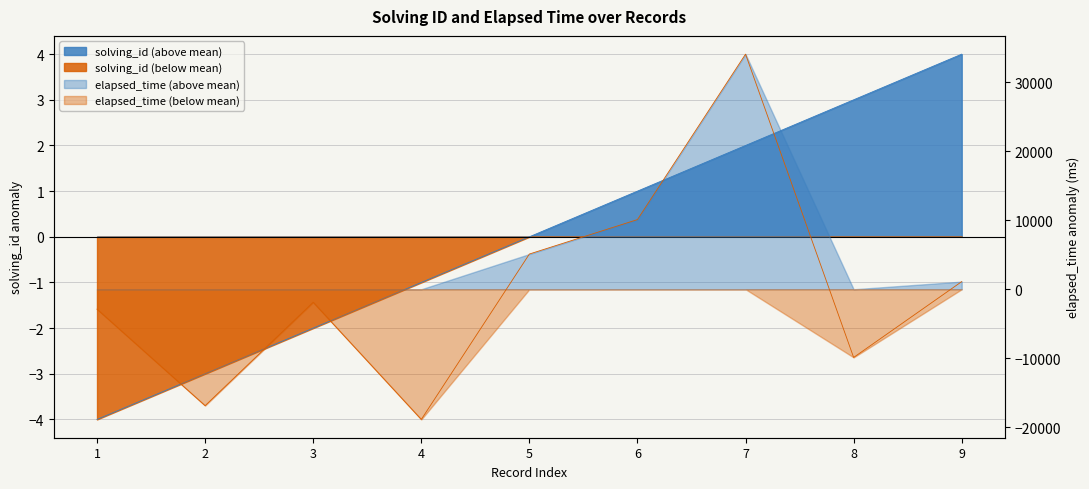

True or false: elapsed_time has a value of 7244.9 at 5.

False